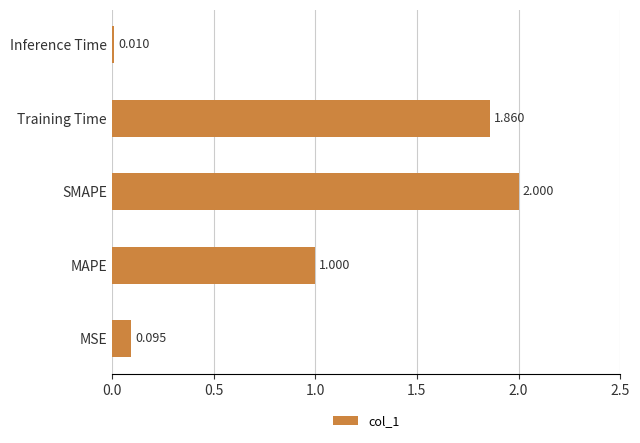

Which category has the highest value across all series?

SMAPE